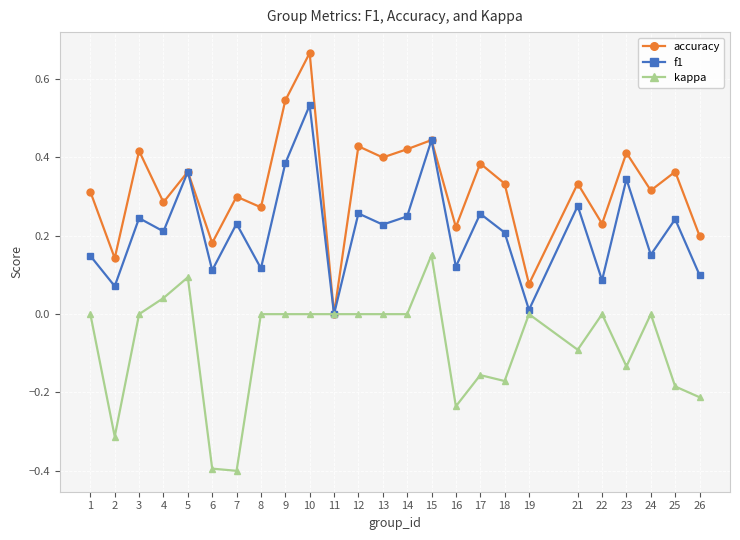

What is the sum of all f1 values?

5.4